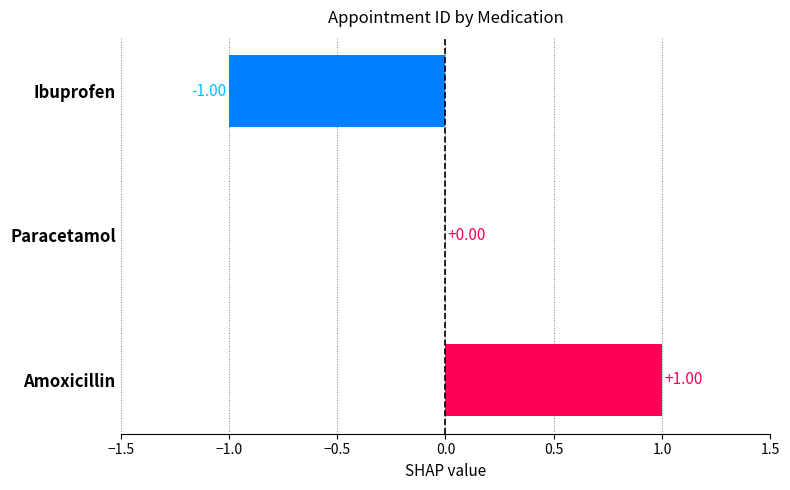

Are the bars horizontal?

Yes